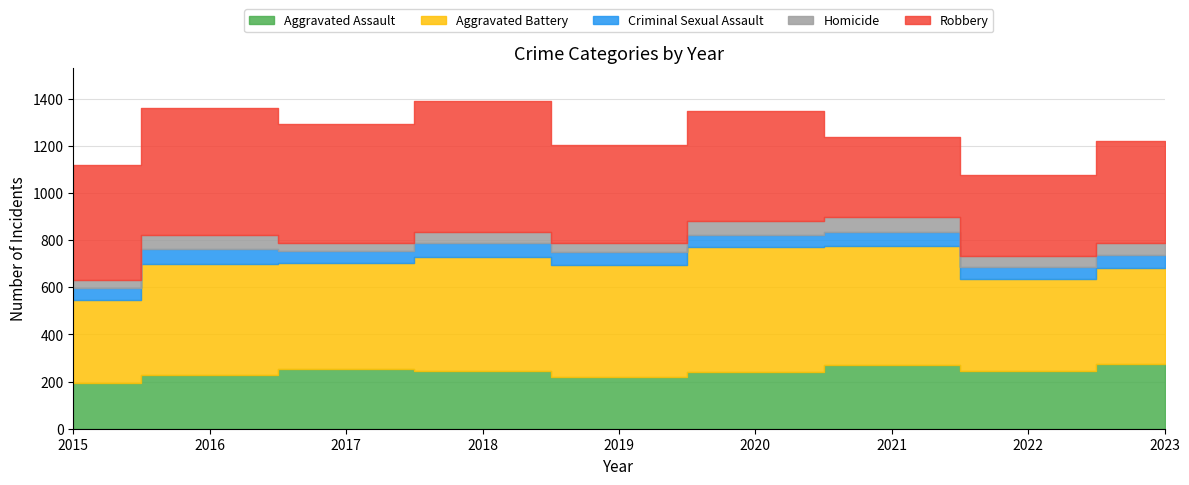

True or false: Aggravated Assault and Robbery intersect in this chart.

False